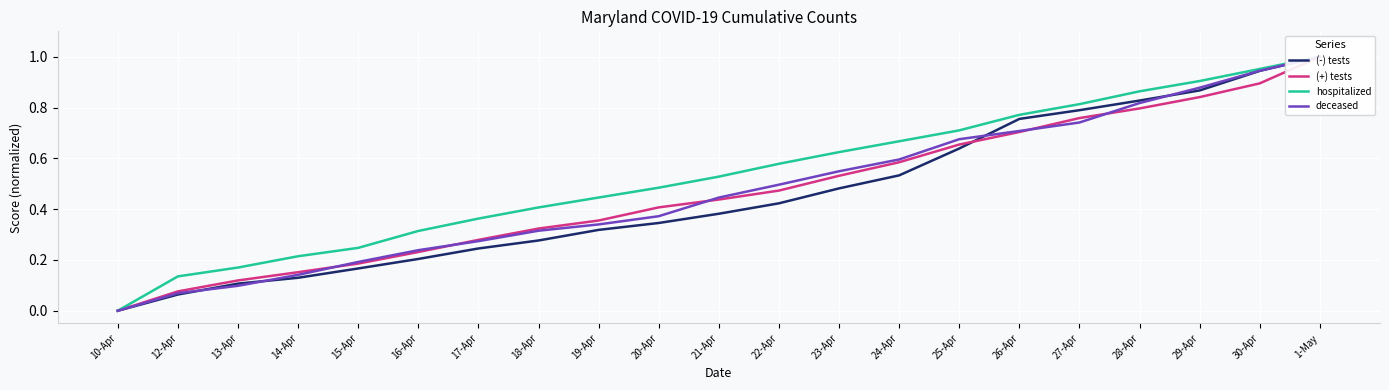

What is the average value of the (-) tests series?

0.5